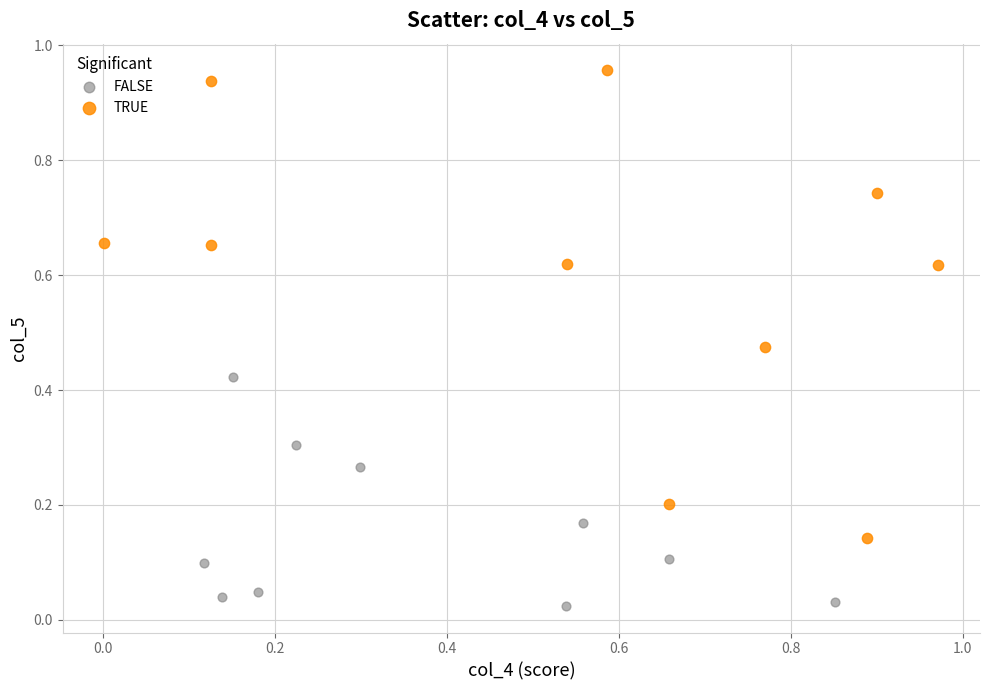

Which series contains the lowest Y value?

FALSE